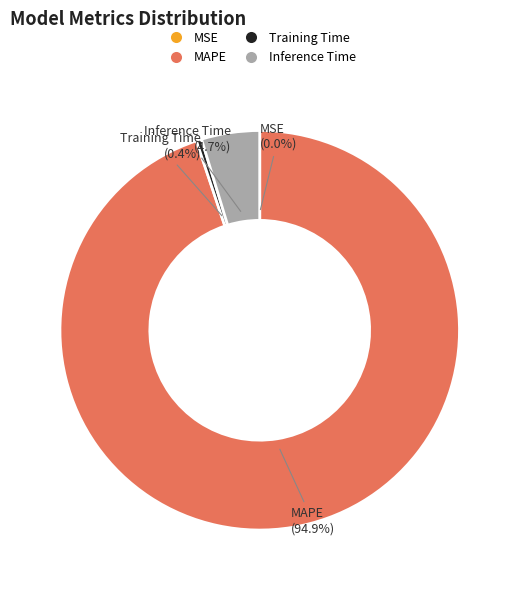

How much of the chart is everything except Inference Time?

95.3%